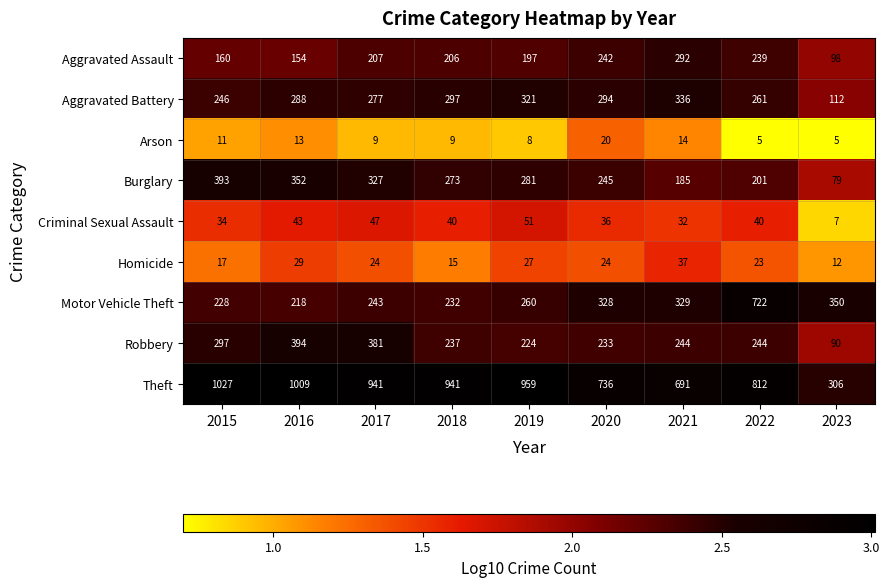

What is the difference between the maximum and second lowest values in the Arson series?

15